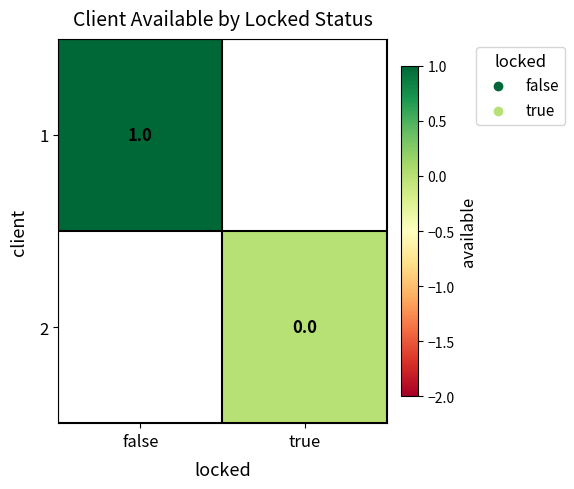

The value of 1 at false is 0. True or false?

False